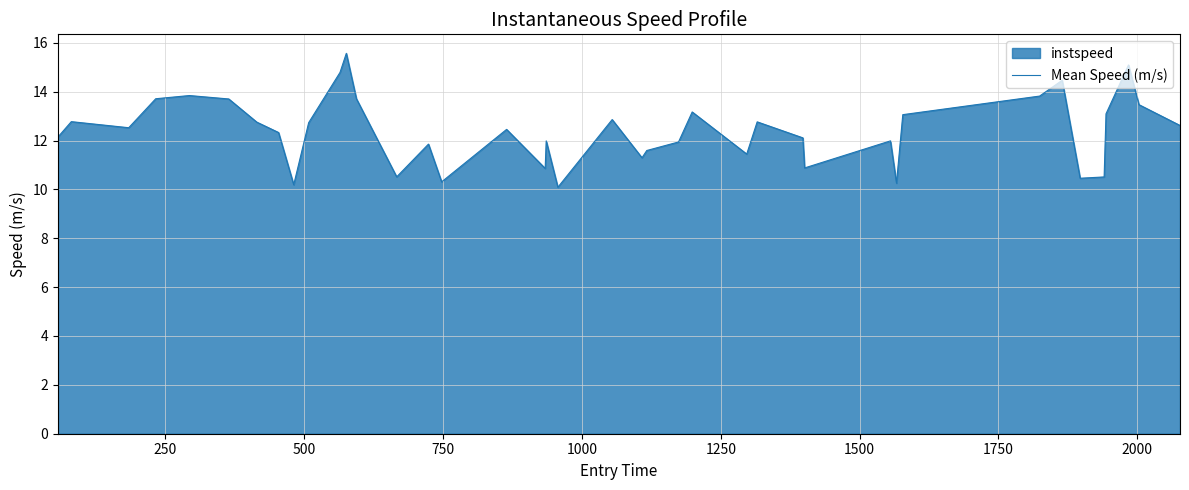

What is the difference between the maximum and minimum values?

5.5